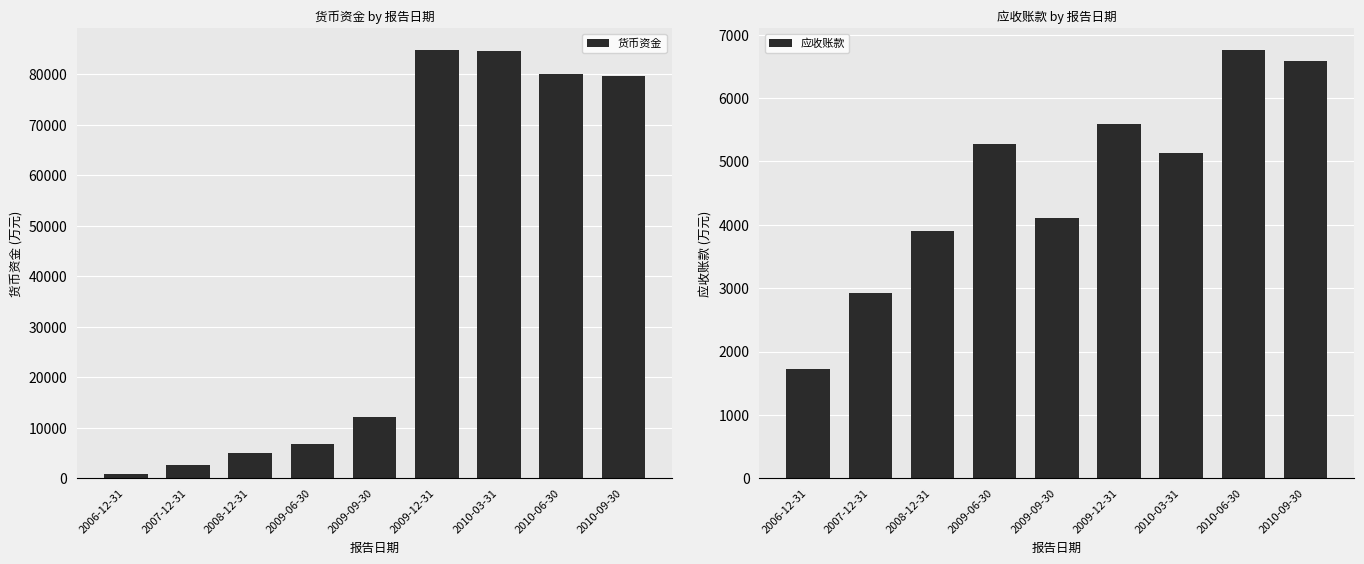

What position from the right is 2009-06-30?

6